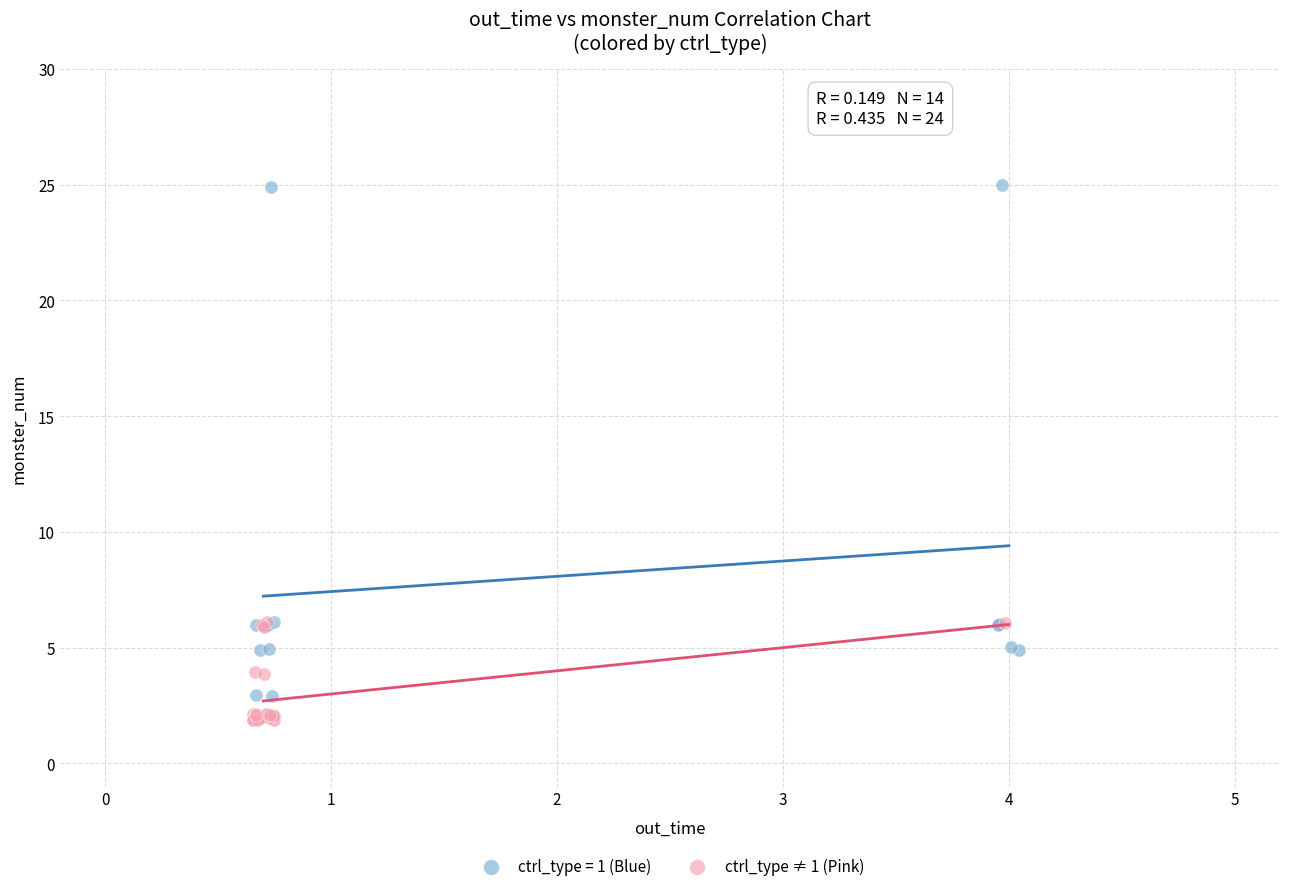

Which series has the widest spread of Y values?

ctrl_type = 1 (Blue)